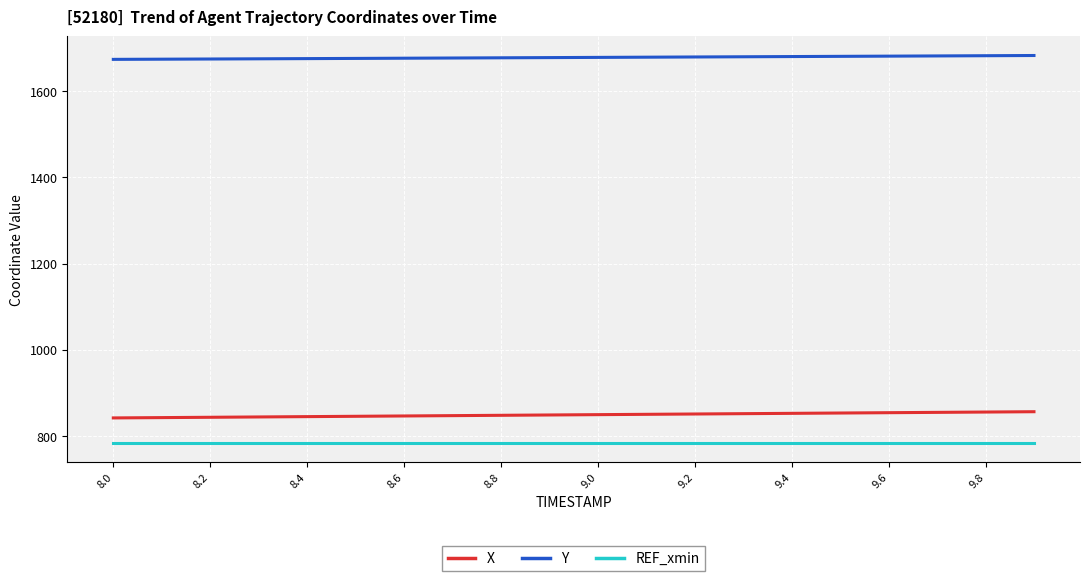

What is the greatest value displayed?

1683.0